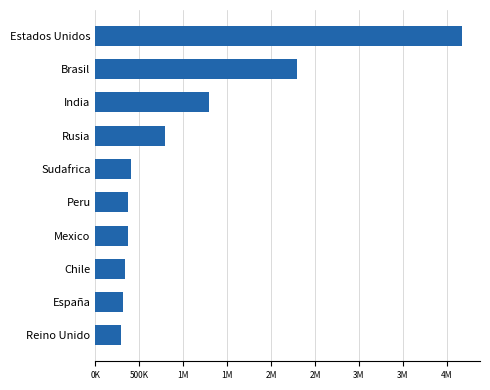

Are the bars horizontal?

Yes